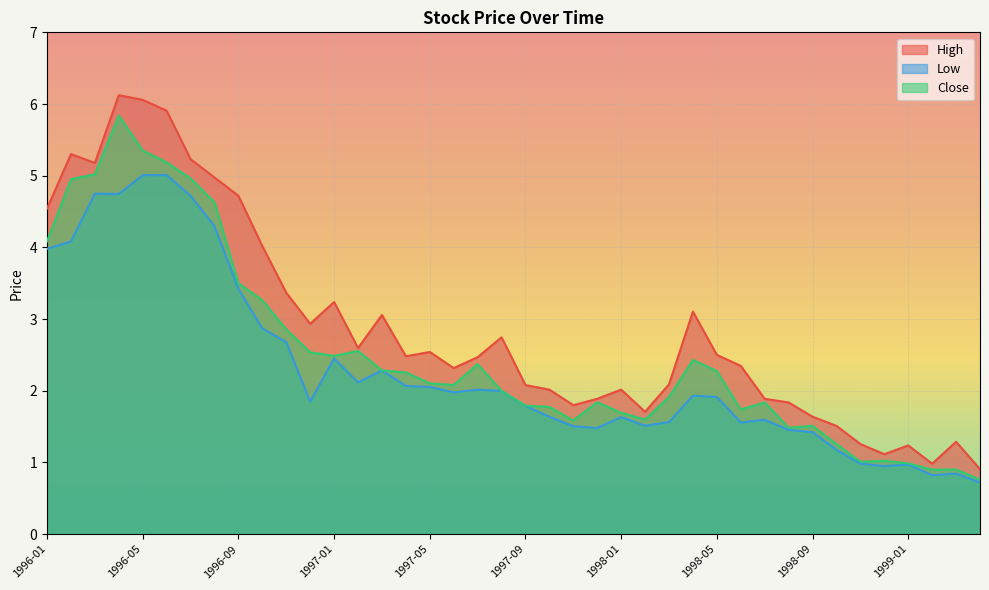

True or false: Close has more than 1 points higher than both neighbors.

True